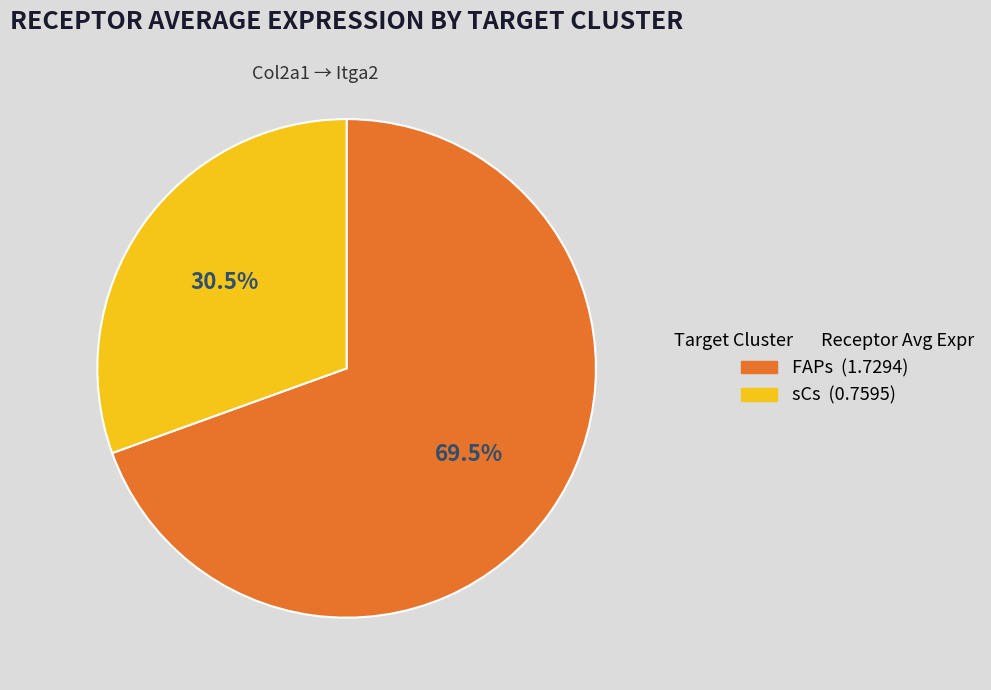

What percentage do sCs and FAPs together represent?

100.0%